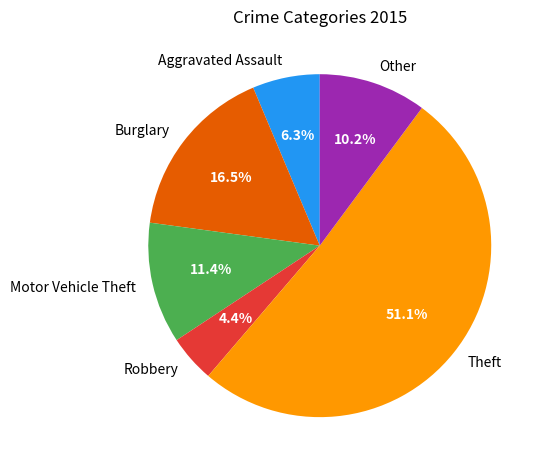

Does Theft represent more than half of the total?

Yes